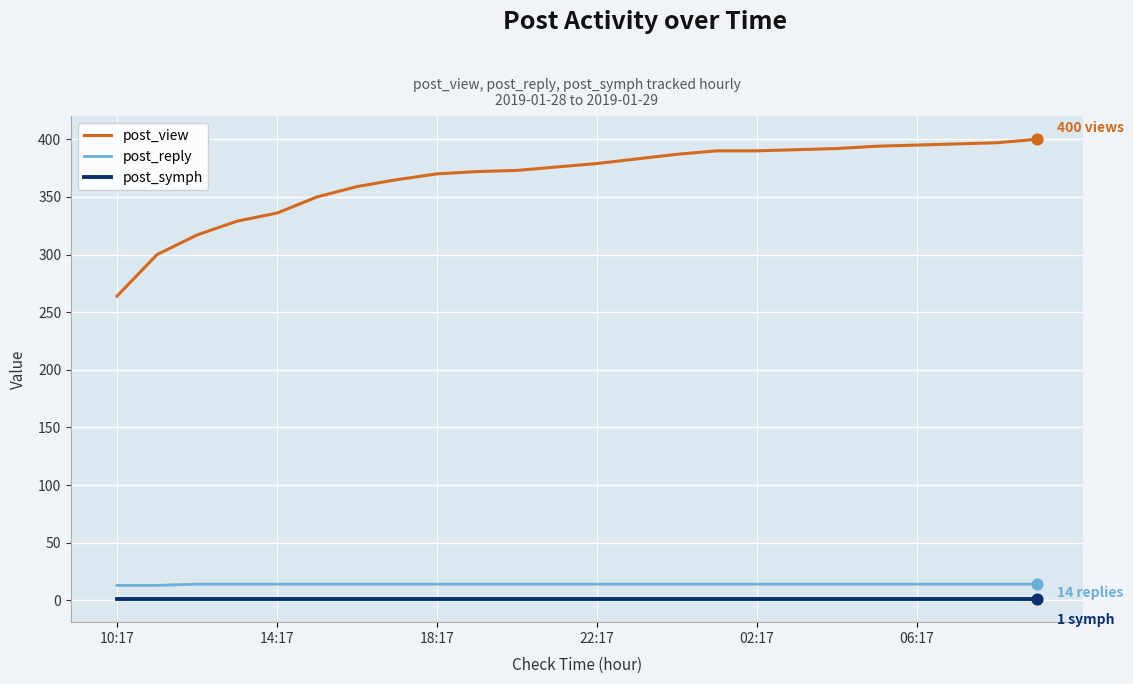

Which series has the largest total across all categories?

post_view